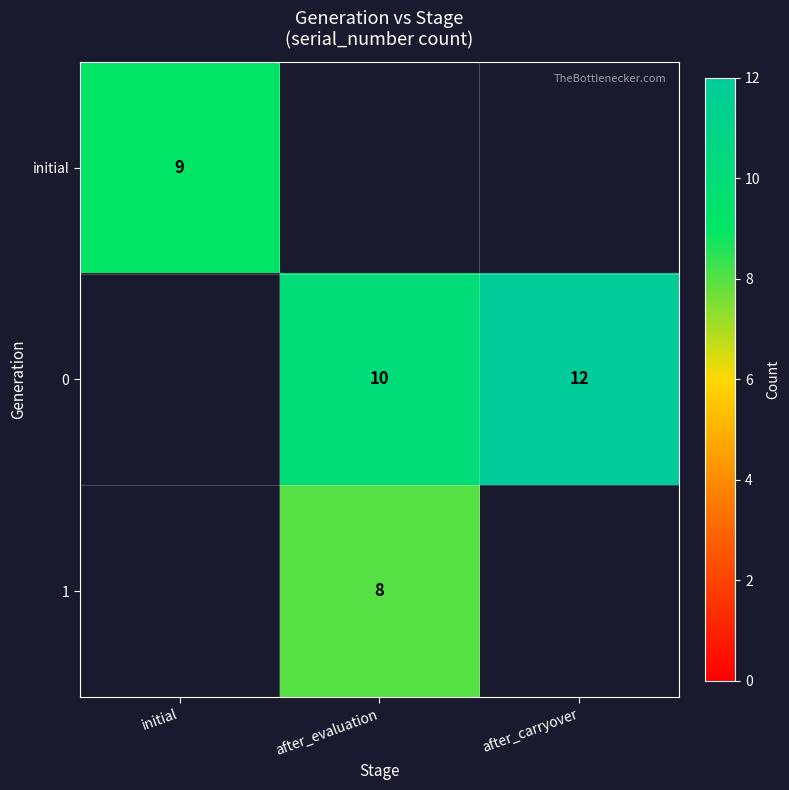

The initial series shows 9 at initial. True or false?

True